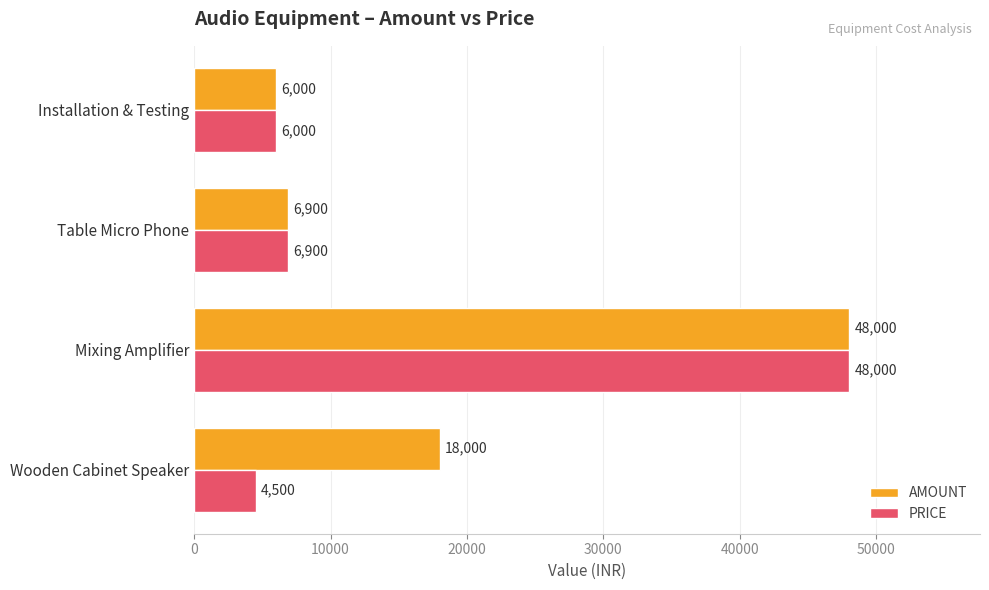

At which label is AMOUNT closest to 27000?

Wooden Cabinet Speaker